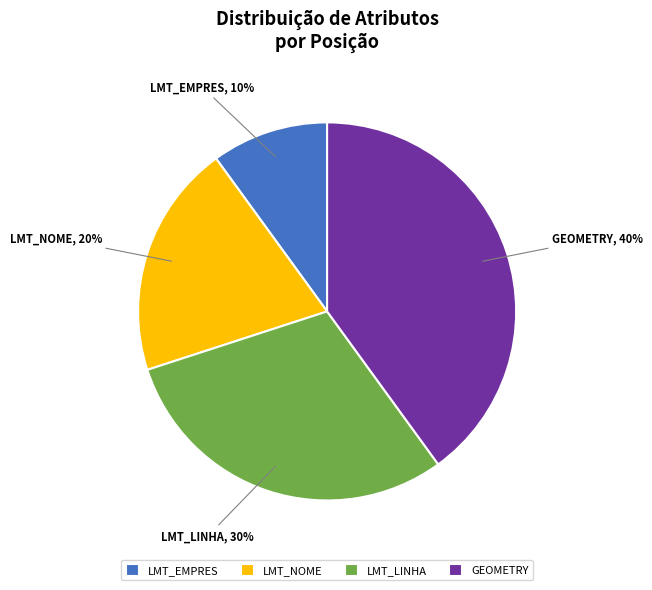

Do LMT_EMPRES and LMT_NOME together represent more than half of the pie?

No